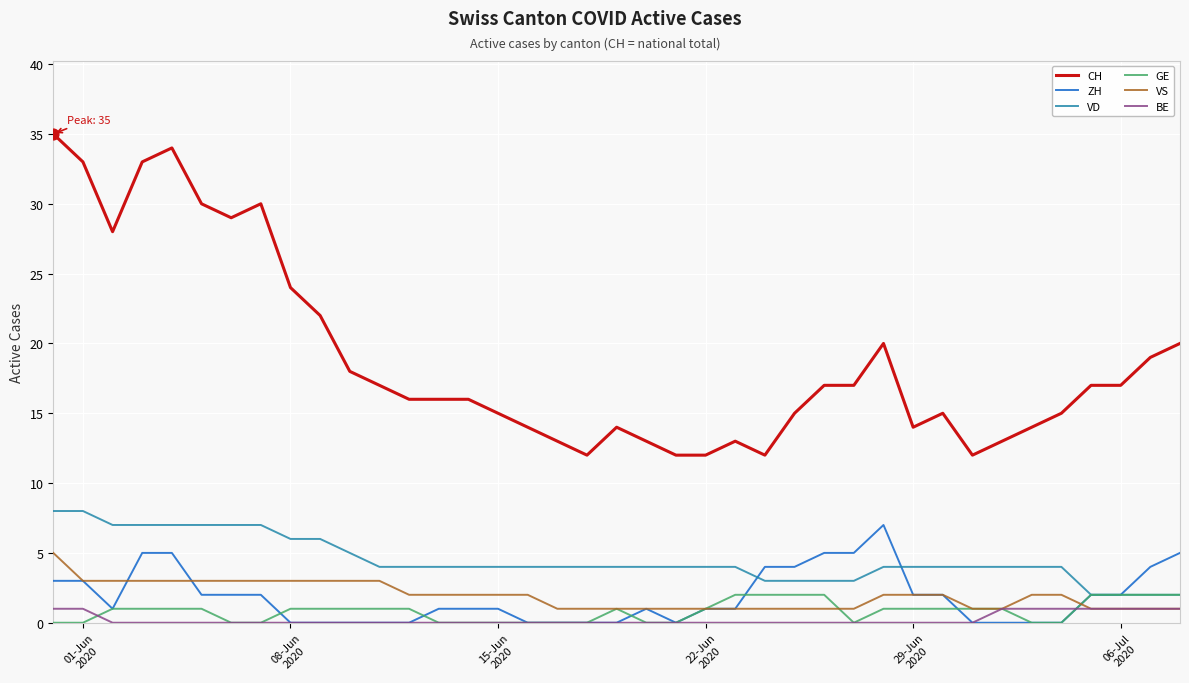

Which series has the largest total across all categories?

CH